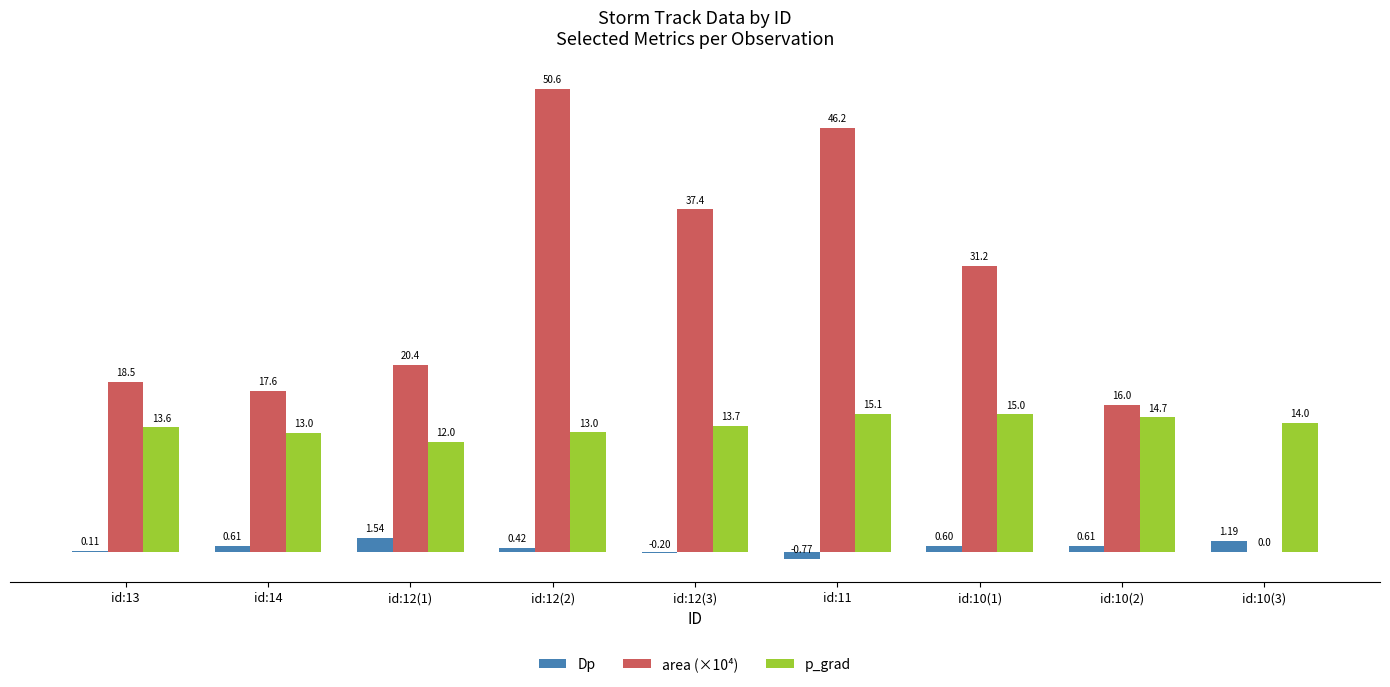

What is the maximum value for area (×10⁴)?

50.6